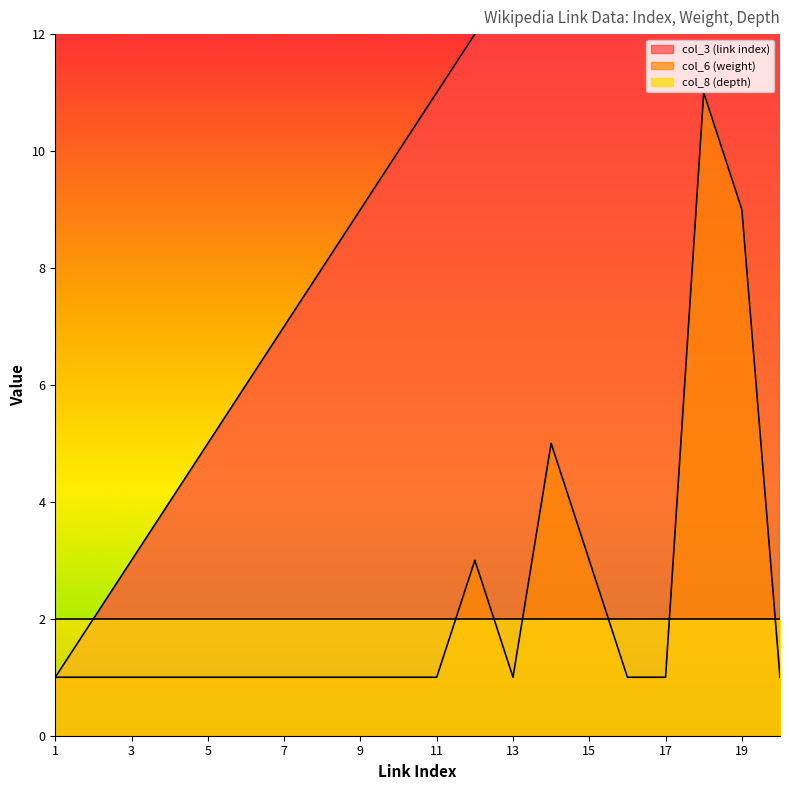

How many categories are shown in the chart?

20